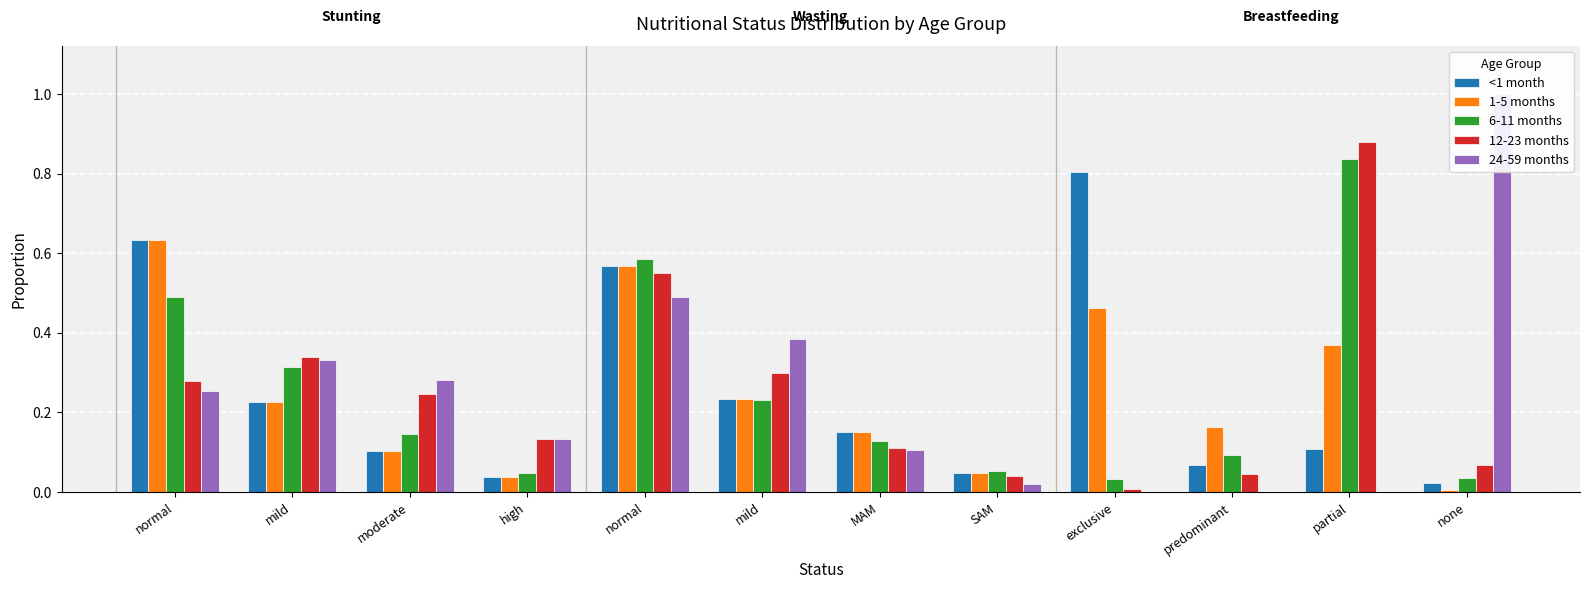

Reading left to right, list all the values displayed in this chart.

<1 month: normal=0.6	mild=0.2	moderate=0.1	high=0.0	normal=0.6	mild=0.2	MAM=0.1	SAM=0.0	exclusive=0.8	predominant=0.1	partial=0.1	none=0.0
1-5 months: normal=0.6	mild=0.2	moderate=0.1	high=0.0	normal=0.6	mild=0.2	MAM=0.1	SAM=0.0	exclusive=0.5	predominant=0.2	partial=0.4	none=0.0
6-11 months: normal=0.5	mild=0.3	moderate=0.1	high=0.0	normal=0.6	mild=0.2	MAM=0.1	SAM=0.1	exclusive=0.0	predominant=0.1	partial=0.8	none=0.0
12-23 months: normal=0.3	mild=0.3	moderate=0.2	high=0.1	normal=0.5	mild=0.3	MAM=0.1	SAM=0.0	exclusive=0.0	predominant=0.0	partial=0.9	none=0.1
24-59 months: normal=0.3	mild=0.3	moderate=0.3	high=0.1	normal=0.5	mild=0.4	MAM=0.1	SAM=0.0	exclusive=0.0	predominant=0.0	partial=0.0	none=1.0